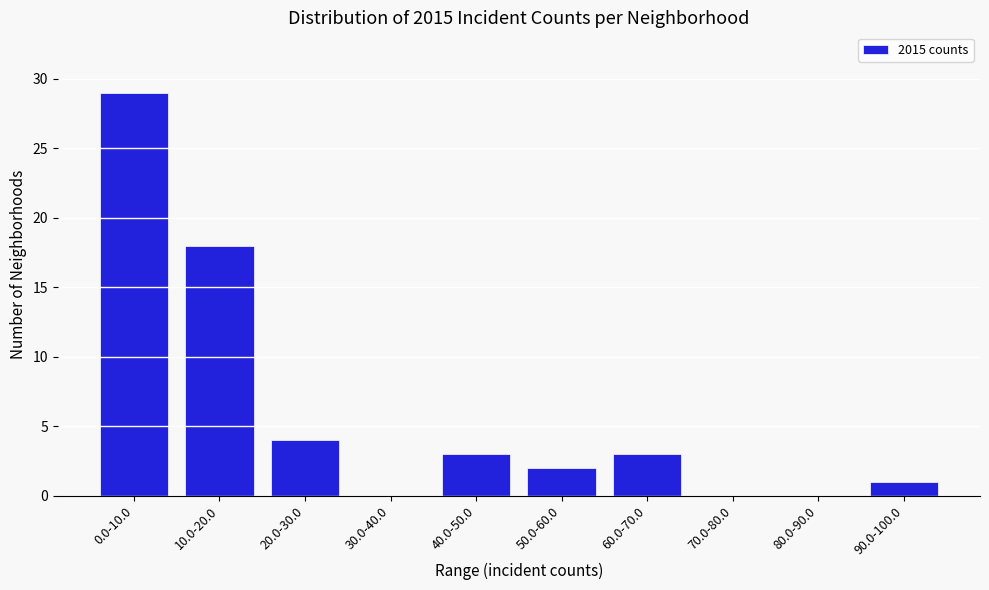

Reading right to left, extract all data points from this chart.

90.0-100.0=1	80.0-90.0=0	70.0-80.0=0	60.0-70.0=3	50.0-60.0=2	40.0-50.0=3	30.0-40.0=0	20.0-30.0=4	10.0-20.0=18	0.0-10.0=29